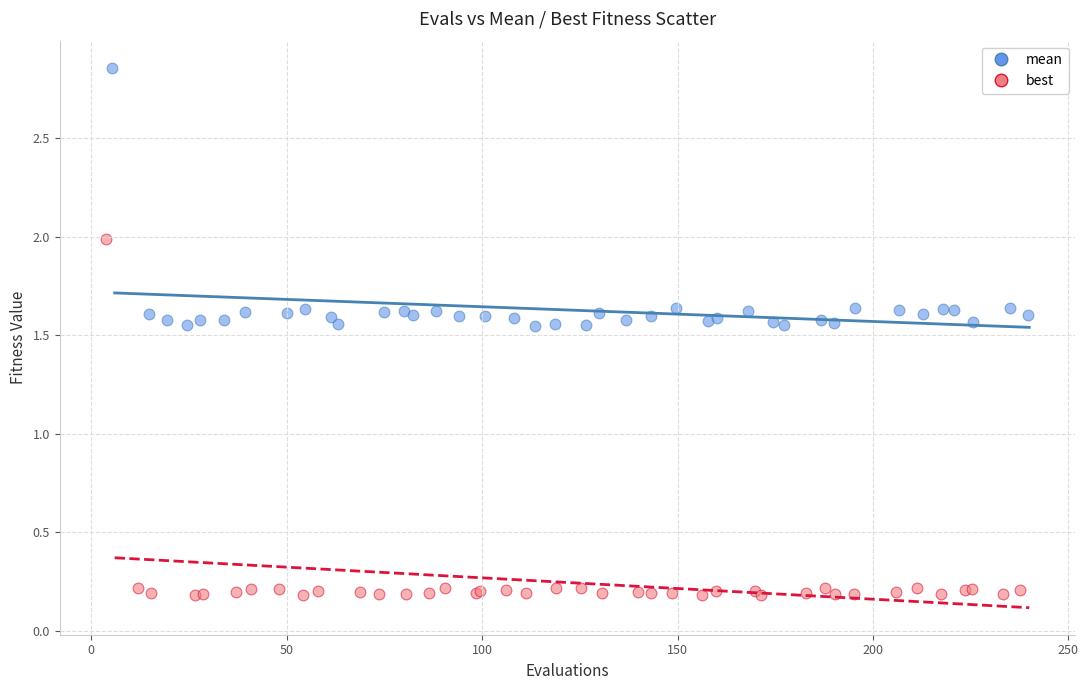

What are all the series names shown in the legend?

mean, best